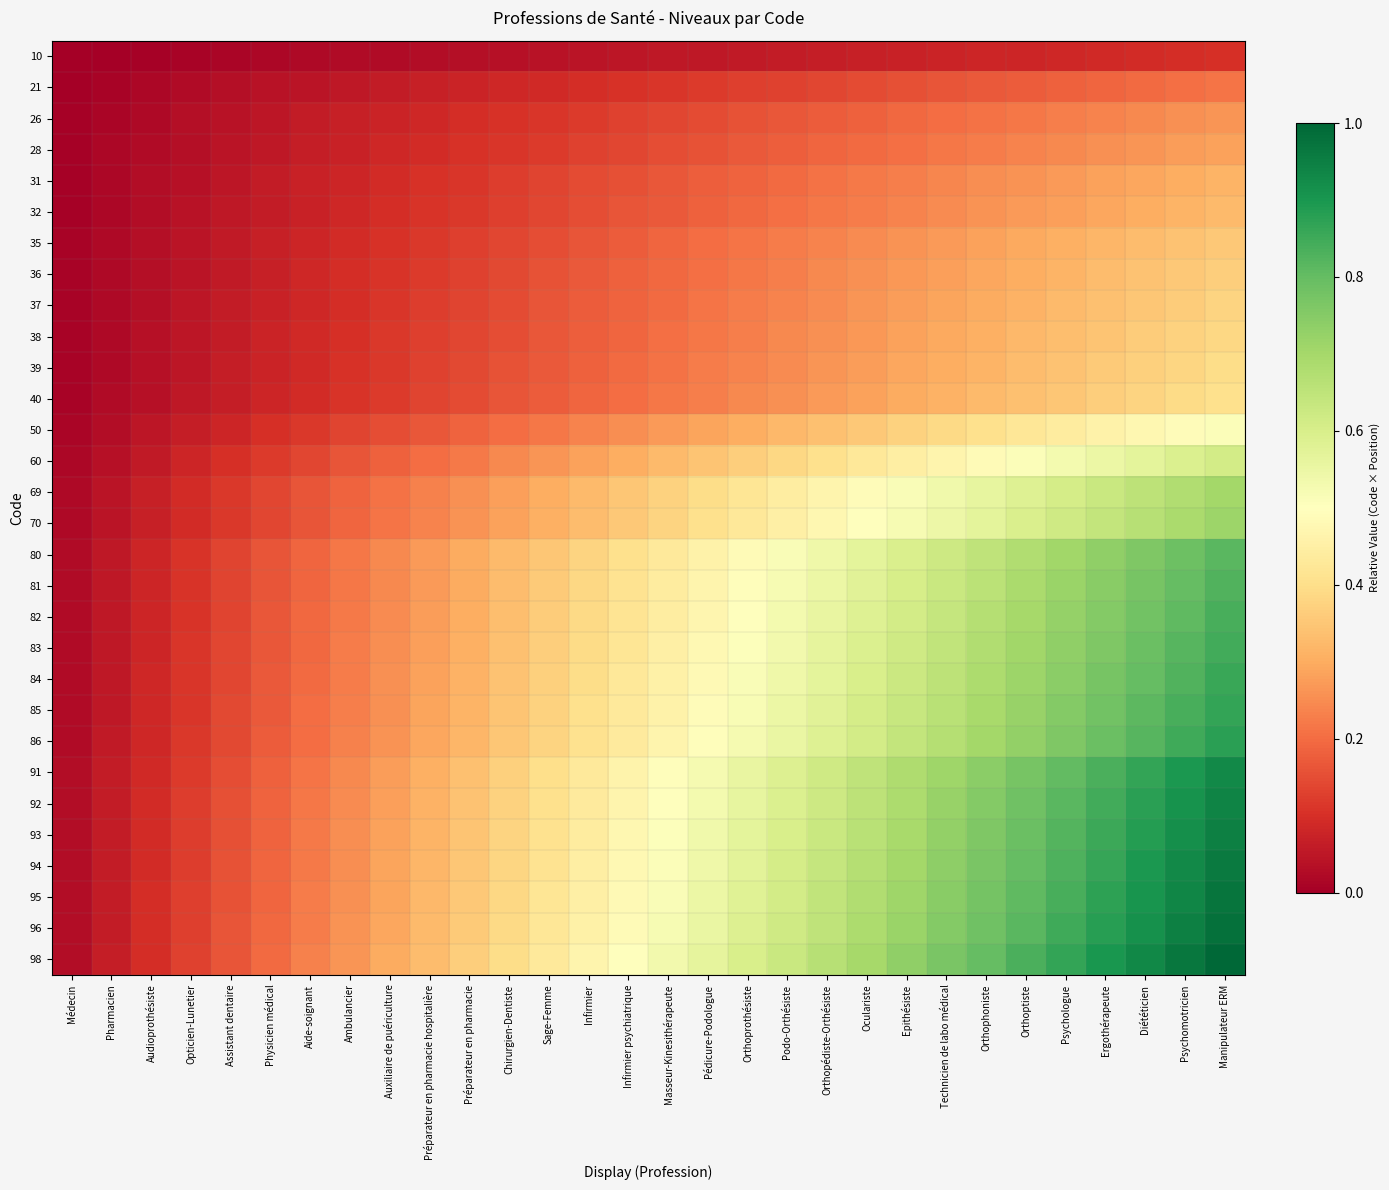

What is the greatest value displayed?

1.0